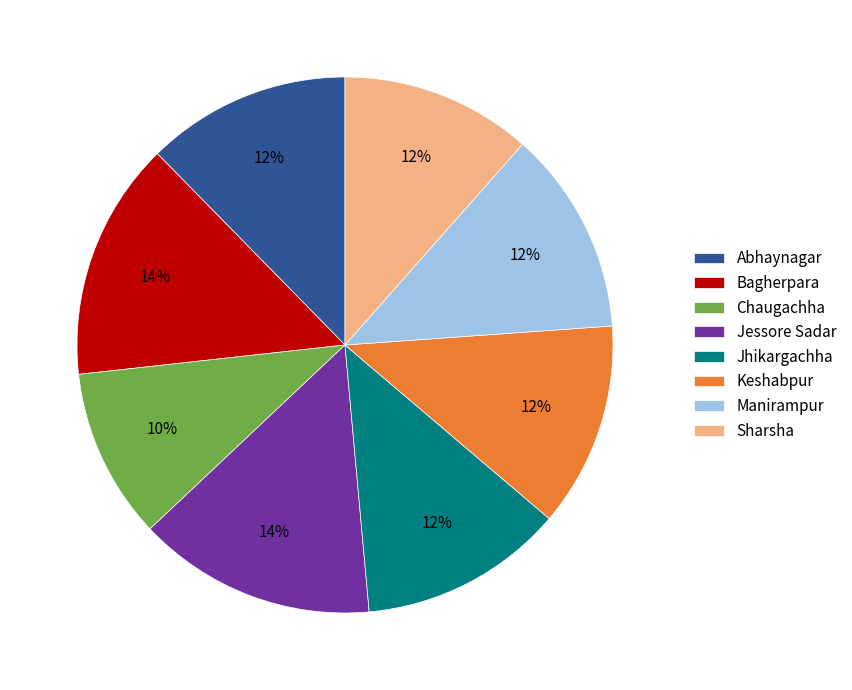

To the nearest percent, what portion does Manirampur represent?

12%